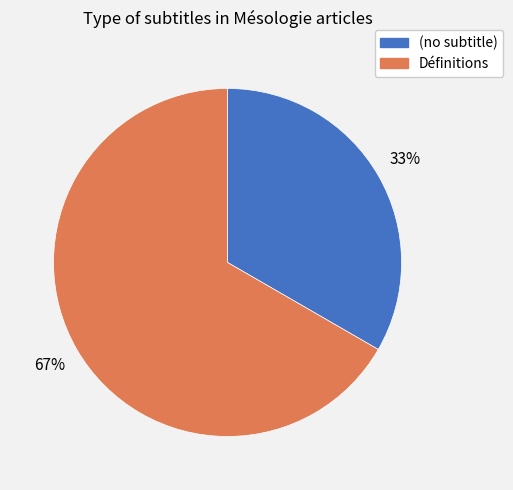

The Définitions slice represents 67% of the pie. True or false?

True